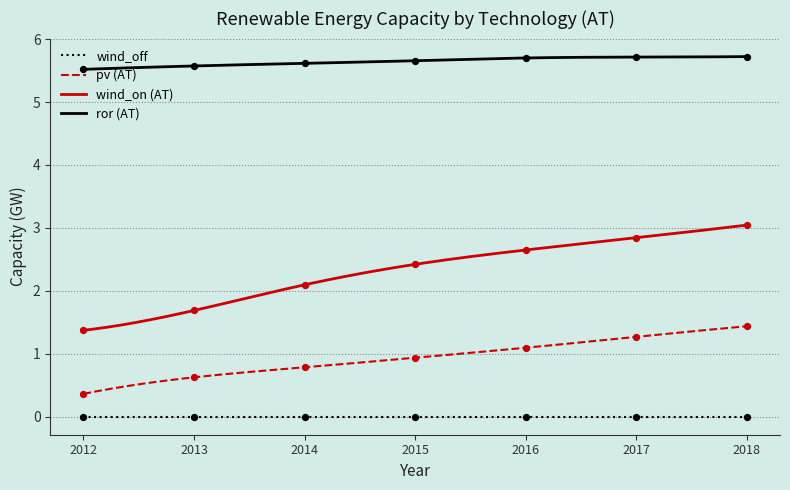

Which series has the widest spread of Y values?

wind_on (AT)